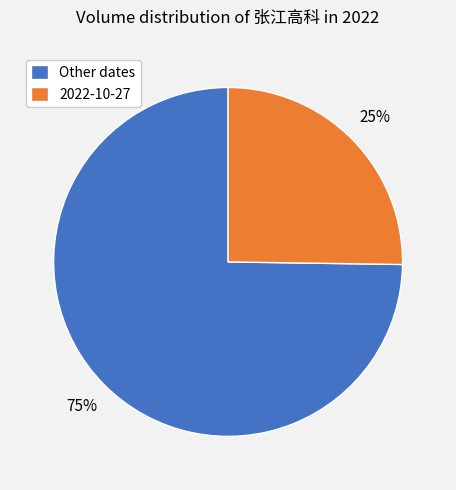

What is the smallest slice in the pie chart?

2022-10-27